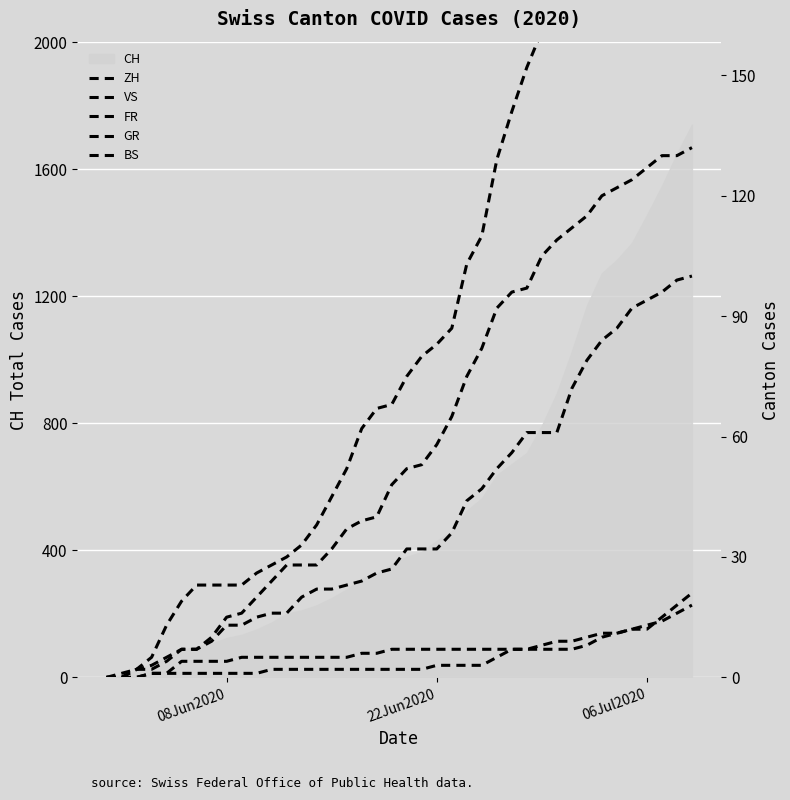

Reading left to right, what are all the values shown in this chart?

ZH: 0	0	2	5	13	19	23	23	23	23	26	28	30	33	38	45	52	62	67	68	75	80	83	87	103	110	129	141	152	161	189	237	293	316	329	337	356	382	405	424
VS: 0	1	2	2	4	7	7	10	15	16	20	24	28	28	28	32	37	39	40	48	52	53	58	65	75	82	92	96	97	105	109	112	115	120	122	124	127	130	130	132
FR: 0	0	2	3	5	7	7	9	13	13	15	16	16	20	22	22	23	24	26	27	32	32	32	36	44	47	52	56	61	61	61	72	79	84	87	92	94	96	99	100
GR: 0	0	0	1	1	1	1	1	1	1	1	2	2	2	2	2	2	2	2	2	2	2	3	3	3	3	5	7	7	8	9	9	10	11	11	12	13	14	16	18
BS: 0	0	0	1	1	4	4	4	4	5	5	5	5	5	5	5	5	6	6	7	7	7	7	7	7	7	7	7	7	7	7	7	8	10	11	12	12	15	18	21